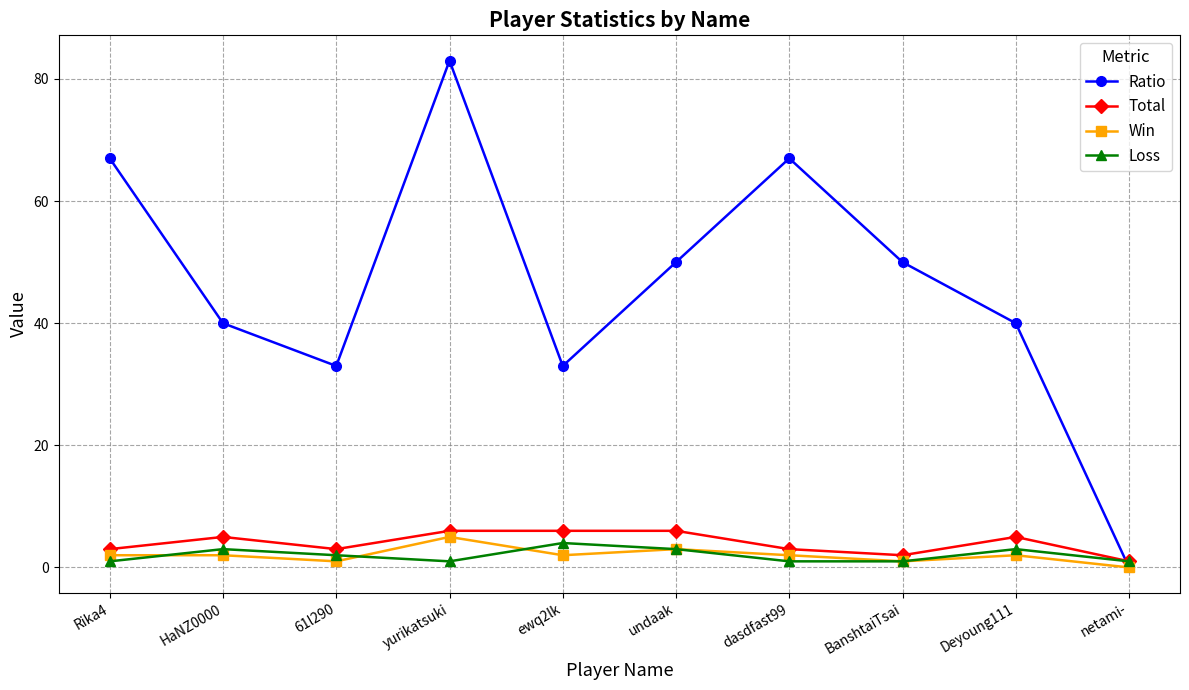

Is it true that Ratio equals 50 at BanshtaiTsai?

True